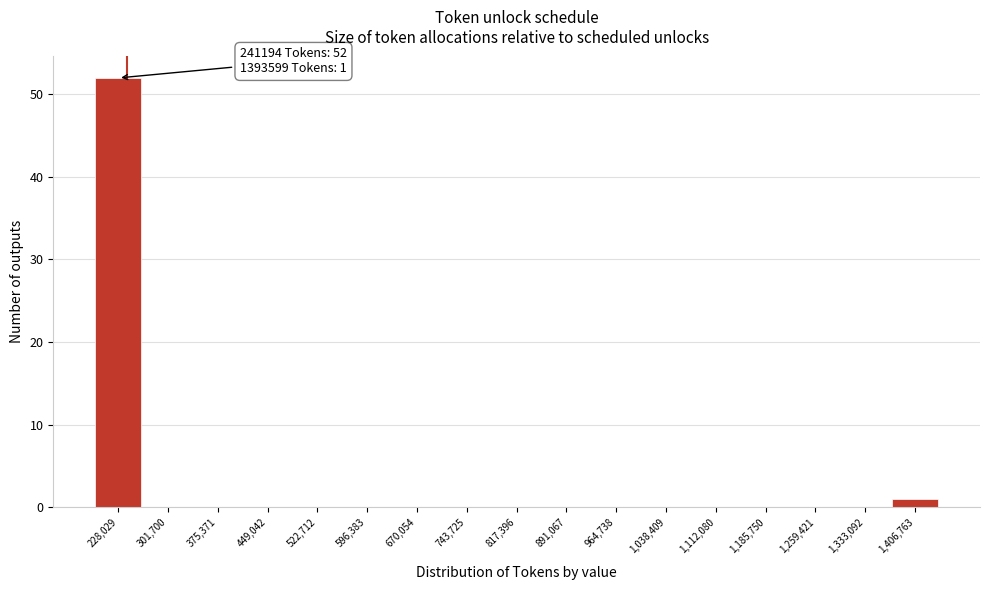

Which range on the x-axis has the tallest bar?

190000 to 260000